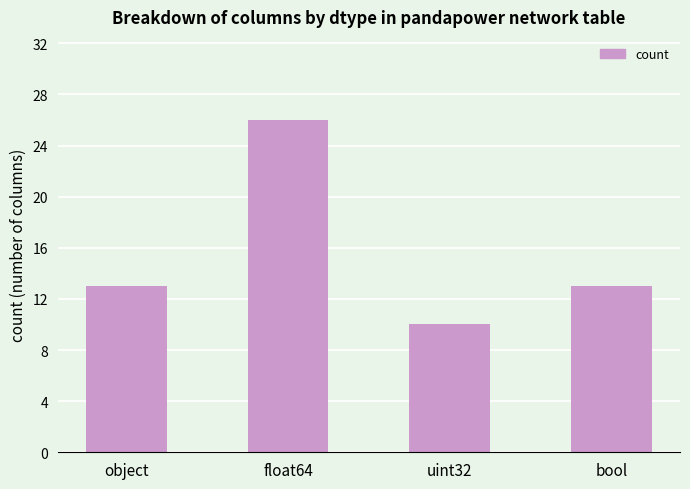

What is the ratio of the value at float64 to the value at bool?

2.0